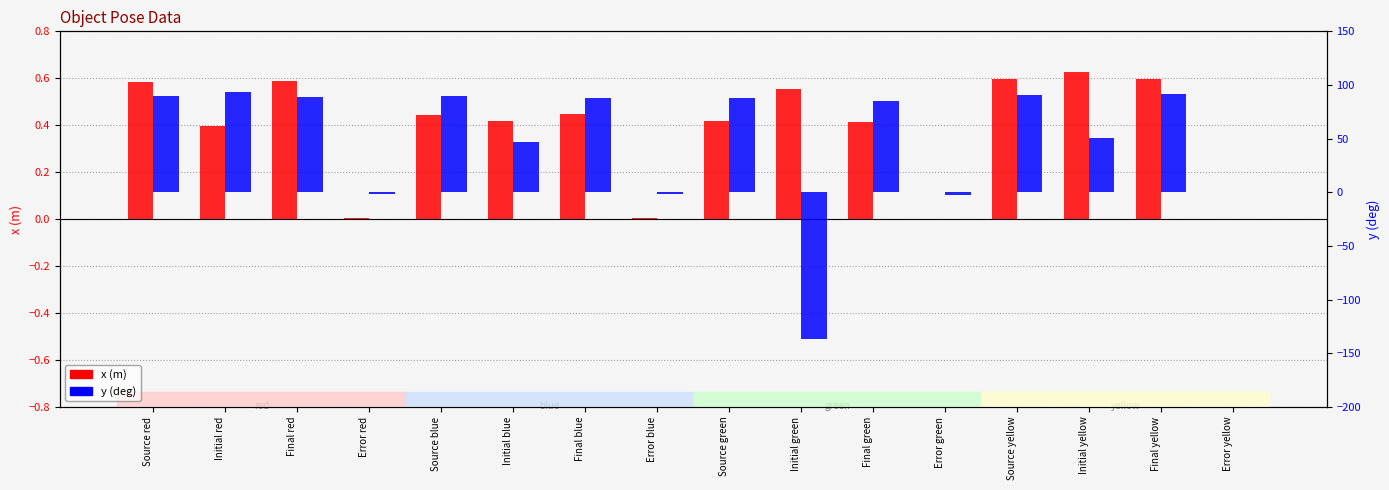

Reading left to right, extract all data points from this chart.

x (m): 0.6	0.4	0.6	0.0	0.4	0.4	0.4	0.0	0.4	0.6	0.4	-0.0	0.6	0.6	0.6	0.0
y (deg): 90.0	93.8	88.7	-1.3	89.7	47.3	87.8	-1.8	87.7	-137.1	84.9	-2.8	91.0	50.5	91.6	0.6